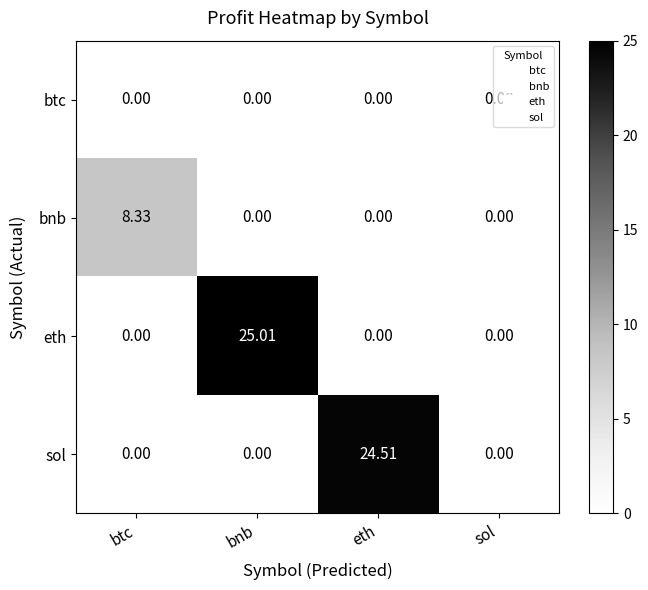

Between bnb and sol, which series saw the biggest shift?

eth